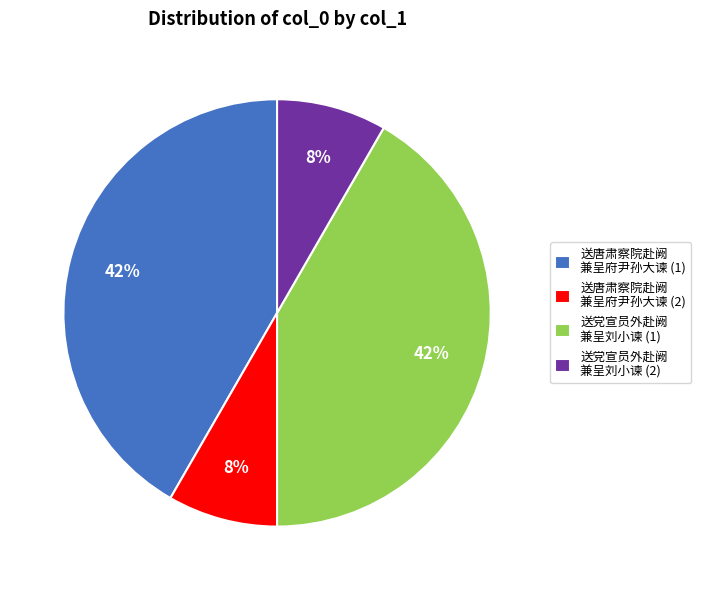

The 送党宣员外赴阙 兼呈刘小谏 (1) slice represents 36% of the pie. True or false?

False